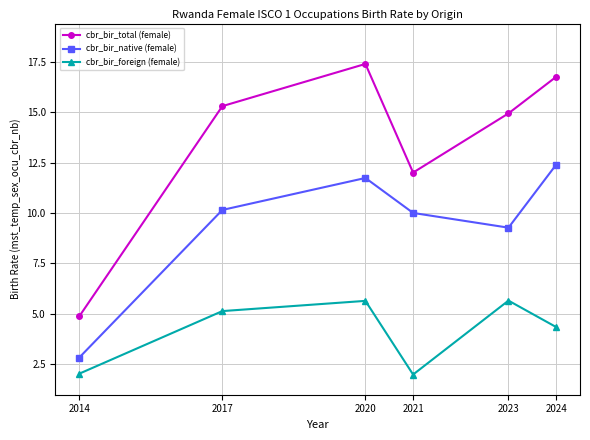

What is the sum of the cbr_bir_native (female) values at 2020 and 2024?

24.1